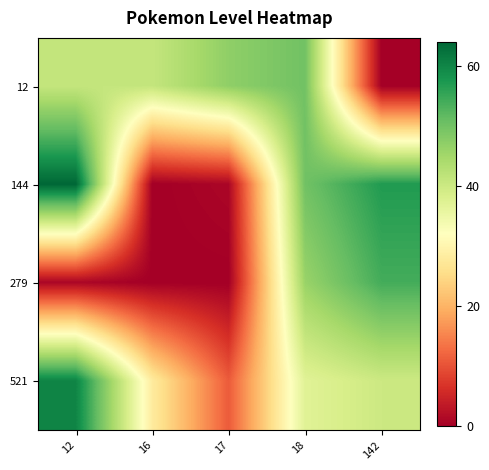

What is the total value across all series at 17?

59